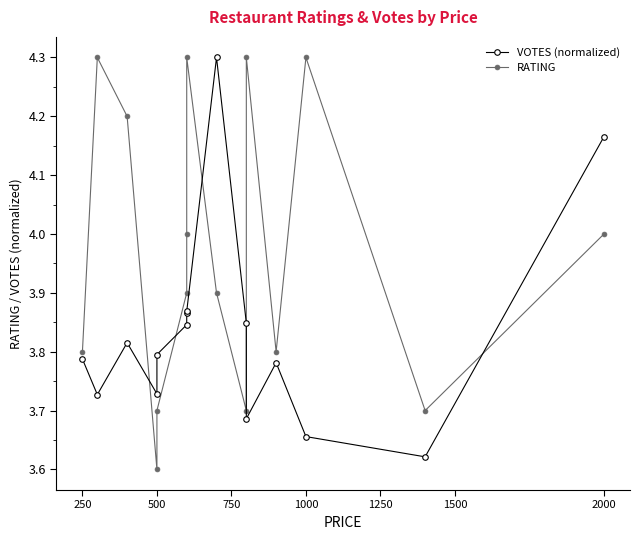

What is the greatest value displayed?

4.3